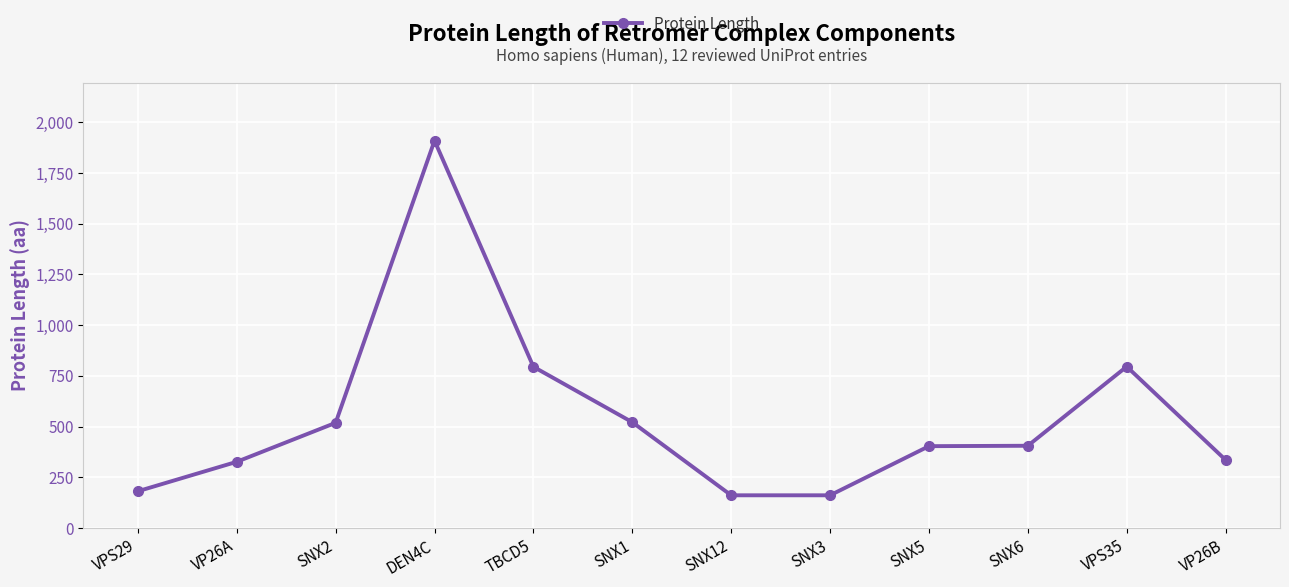

How many lines are shown in the chart?

1